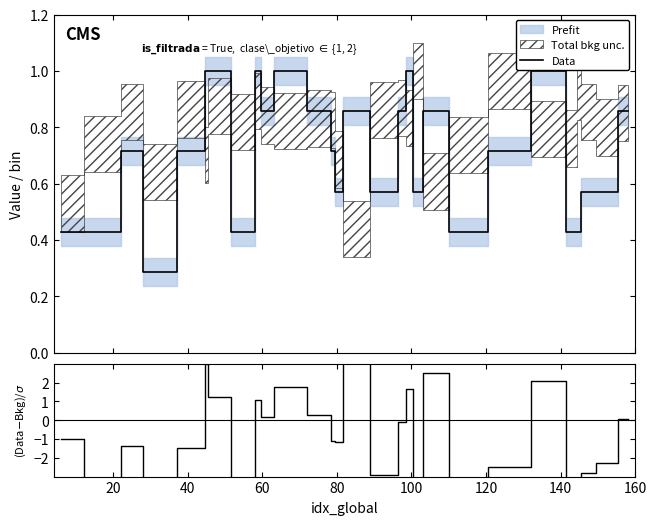

What is the maximum value for Data?

1.0